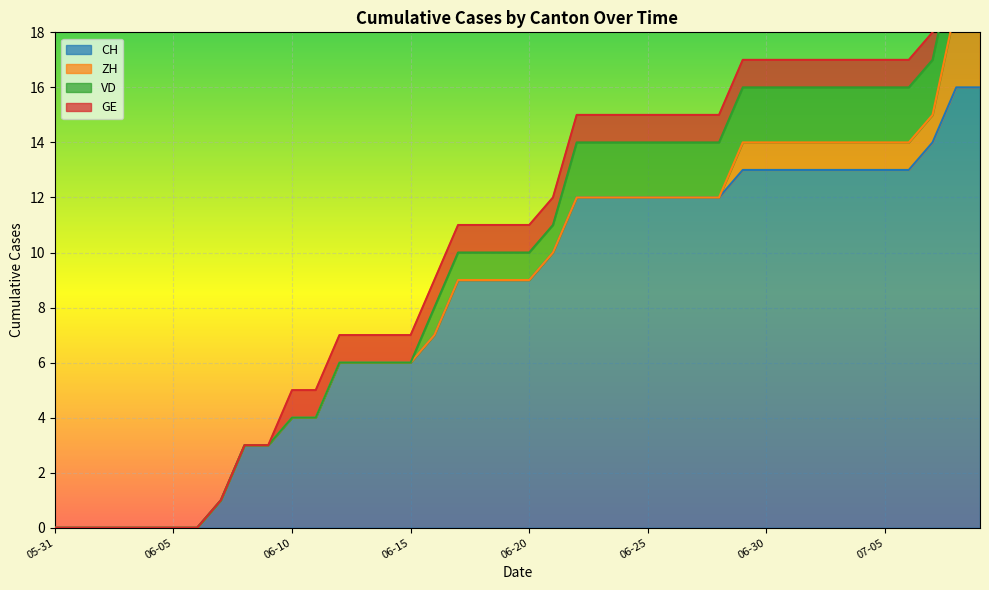

What is the difference between the second highest and second lowest values in the CH series?

16